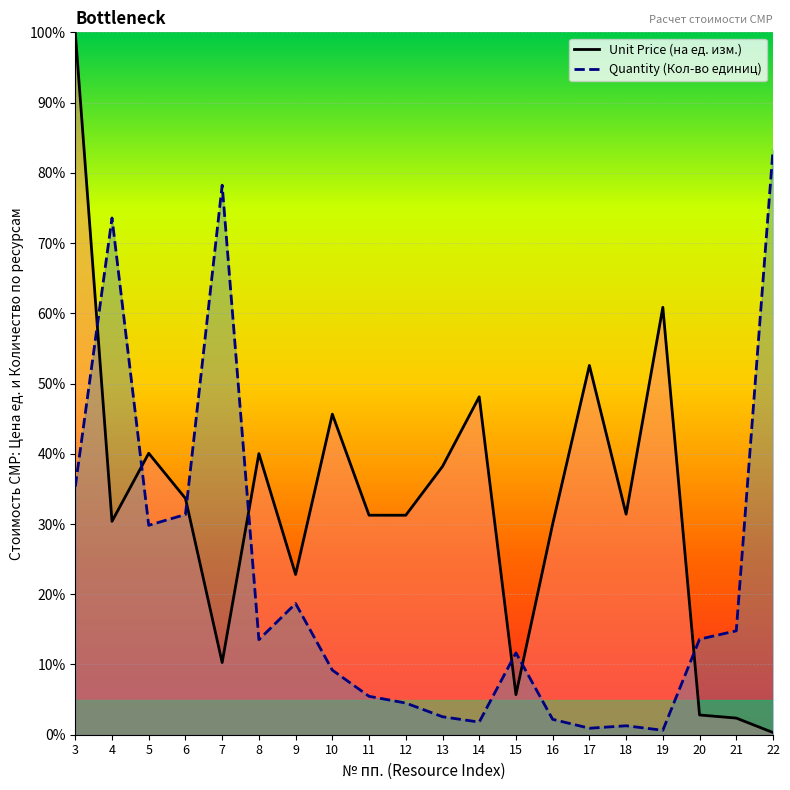

Which series has the largest range (max minus min)?

Unit Price (на ед. изм.)